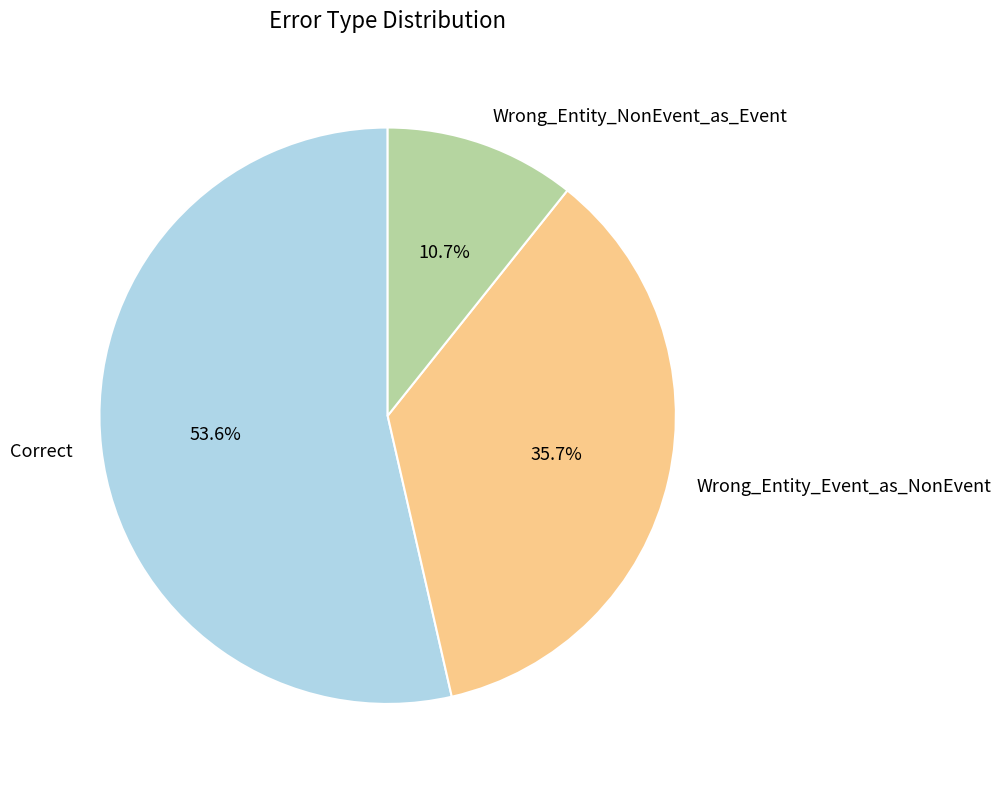

To the nearest percent, what is the difference between the Wrong_Entity_Event_as_NonEvent and Correct slice percentages?

18%